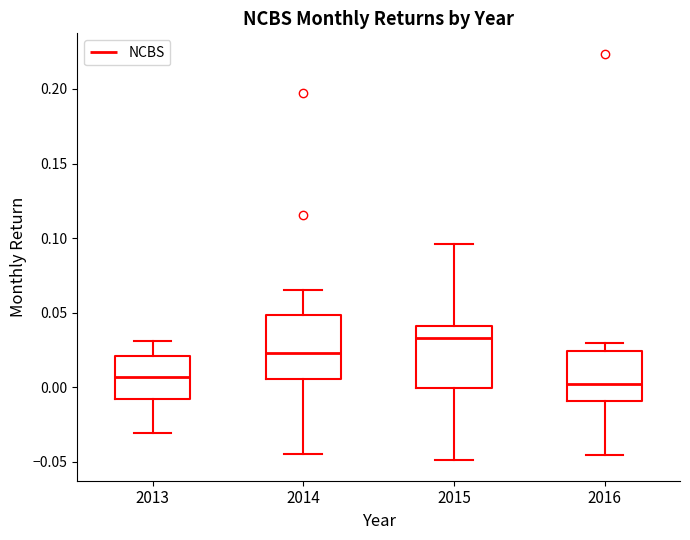

Reading left to right, read every box against the y-axis: the position of its median line, the range the box covers, and the ends of its whiskers. The values are not printed on the chart, so give them approximately, as read against the axis.

2013: median 0.005, box -0.010 to 0.020, whiskers -0.030 to 0.030
2014: median 0.025, box 0.005 to 0.050, whiskers -0.045 to 0.065
2015: median 0.035, box 0.000 to 0.040, whiskers -0.050 to 0.095
2016: median 0.000, box -0.010 to 0.025, whiskers -0.045 to 0.030